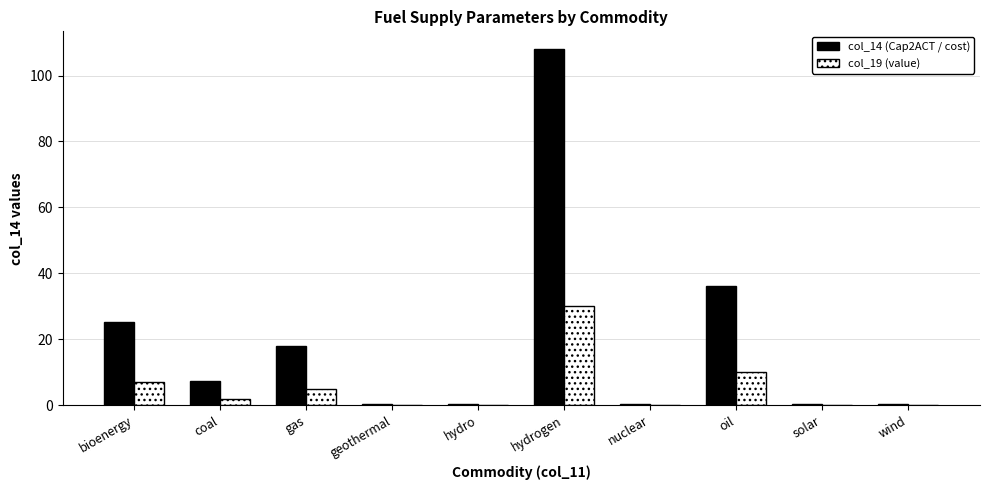

Reading left to right, what are all the values shown in this chart?

col_14 (Cap2ACT / cost): bioenergy=25.2	coal=7.2	gas=18.0	geothermal=0.4	hydro=0.4	hydrogen=108.0	nuclear=0.4	oil=36.0	solar=0.4	wind=0.4
col_19 (value): bioenergy=7.0	coal=2.0	gas=5.0	geothermal=0.1	hydro=0.1	hydrogen=30.0	nuclear=0.1	oil=10.0	solar=0.1	wind=0.1